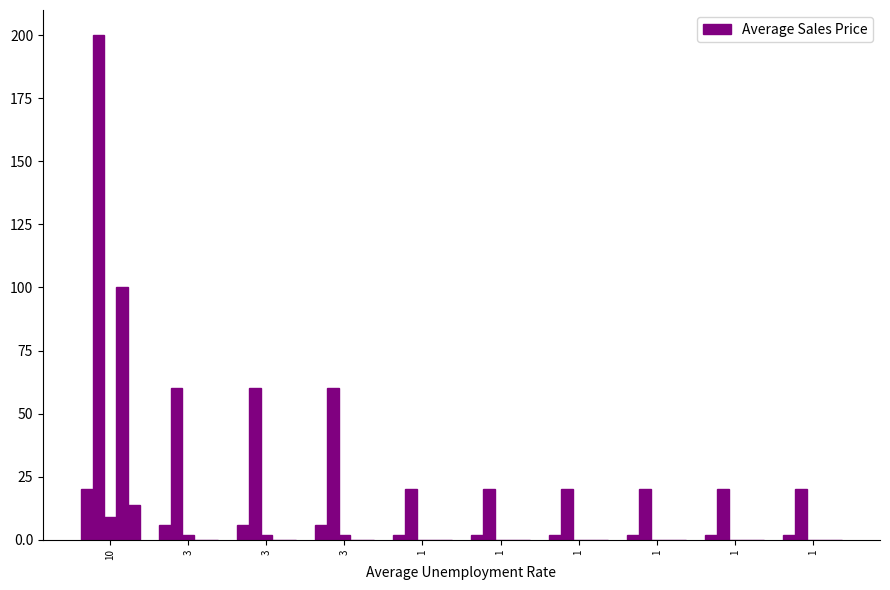

What is the value of the 2nd bar from the left?

6